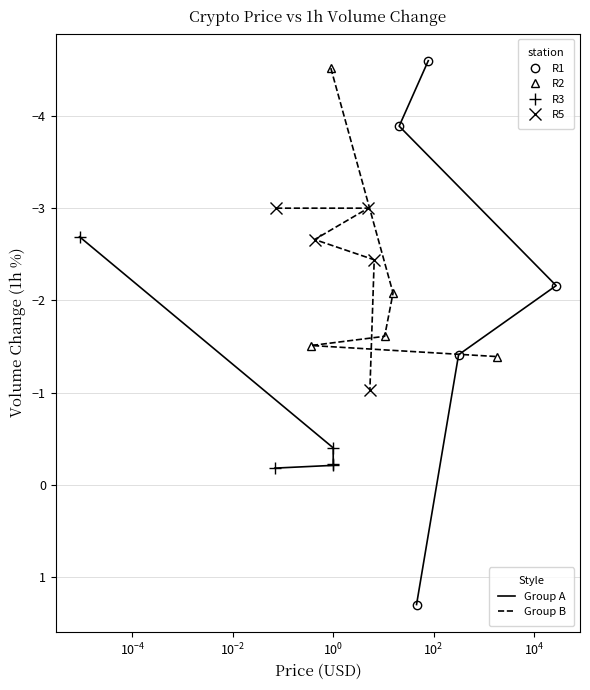

What is the value of the R1 point at the 4th from the left?

-1.4